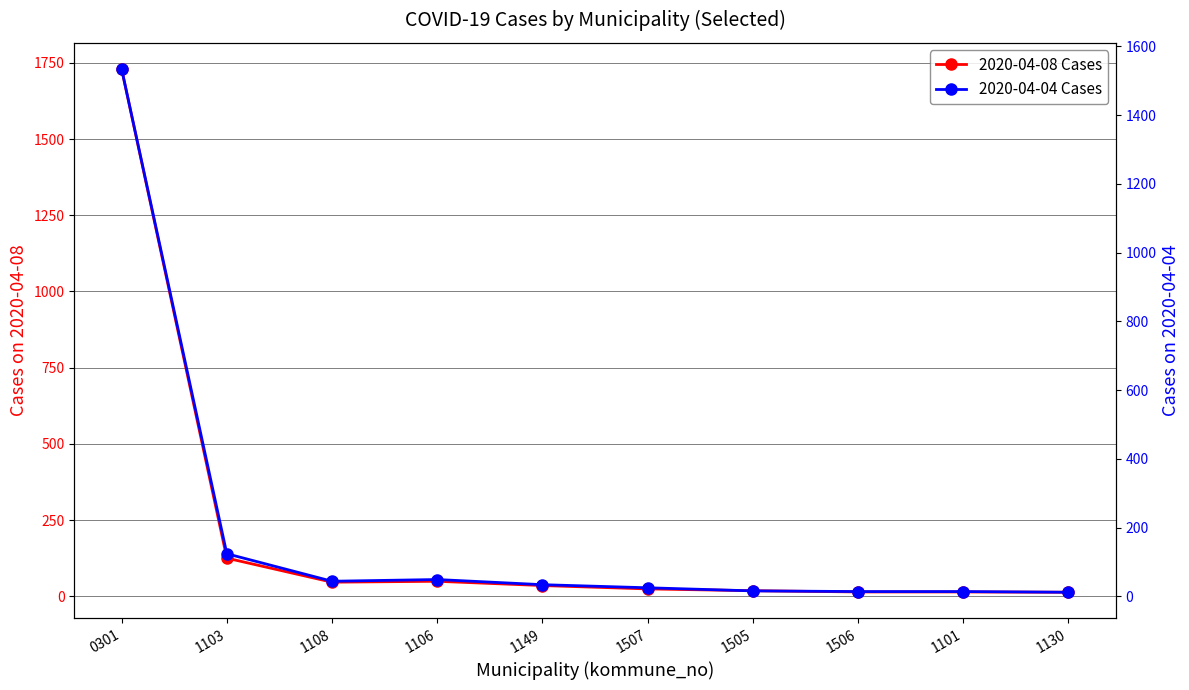

How many categories are shown in the chart?

10